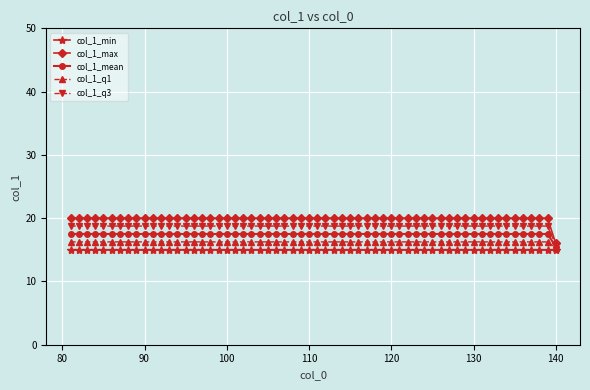

Which series has the widest spread of values?

col_1_max